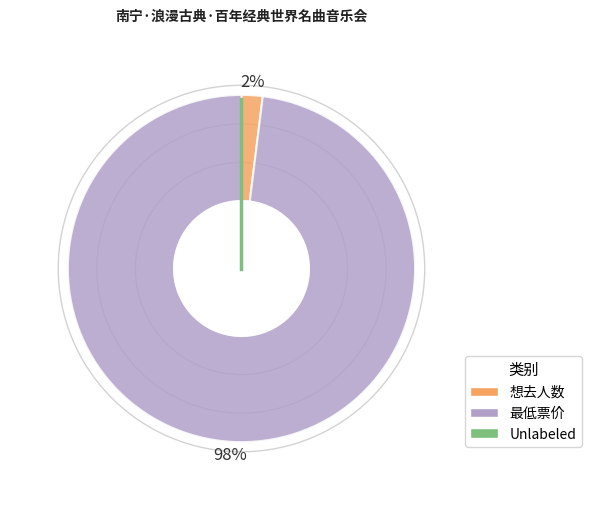

Does any single category account for the majority?

Yes